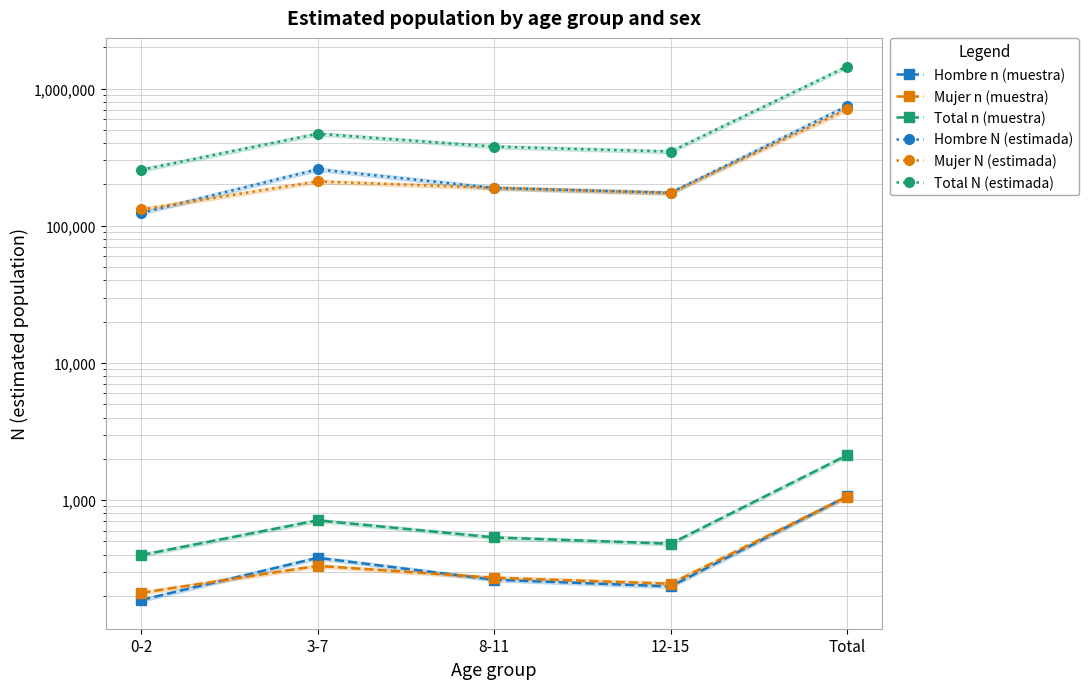

Reading left to right, extract all data points from this chart.

Hombre n (muestra): 187	380	263	235	1065
Mujer n (muestra): 211	332	272	246	1061
Total n (muestra): 398	712	535	481	2126
Hombre N (estimada): 124164	258061	188572	174048	744844
Mujer N (estimada): 131654	210517	188899	173301	704371
Total N (estimada): 255818	468578	377471	347348	1449215